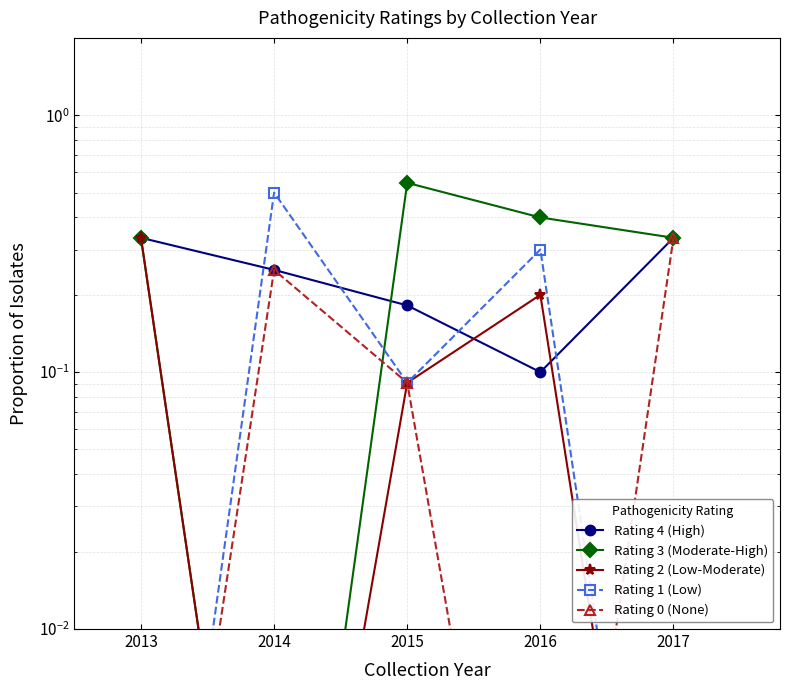

Reading right to left, list all the values displayed in this chart.

Rating 4 (High): 0.3	0.1	0.2	0.2	0.3
Rating 3 (Moderate-High): 0.3	0.4	0.5	0.0	0.3
Rating 2 (Low-Moderate): 0.0	0.2	0.1	0.0	0.3
Rating 1 (Low): 0.0	0.3	0.1	0.5	0.0
Rating 0 (None): 0.3	0.0	0.1	0.2	0.0